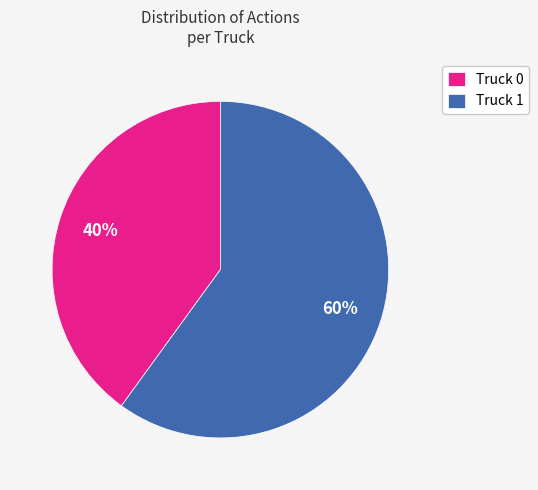

Rank the categories by value from highest to lowest.

Truck 1, Truck 0